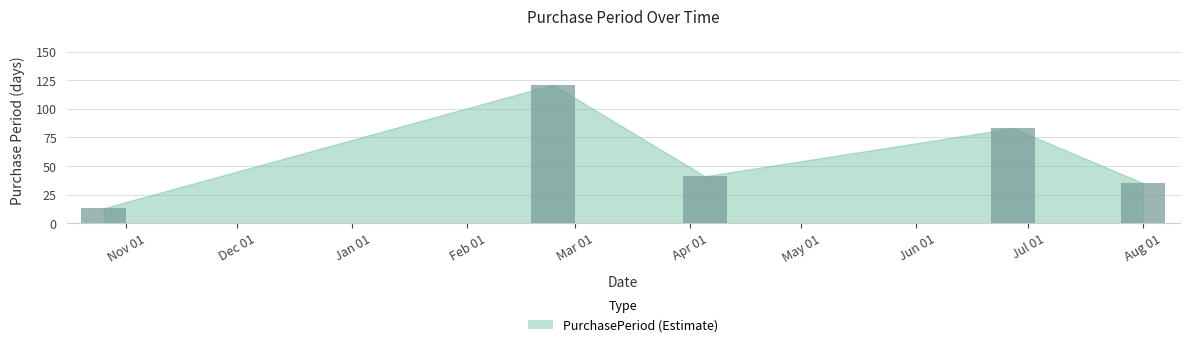

What is the smallest value displayed?

13